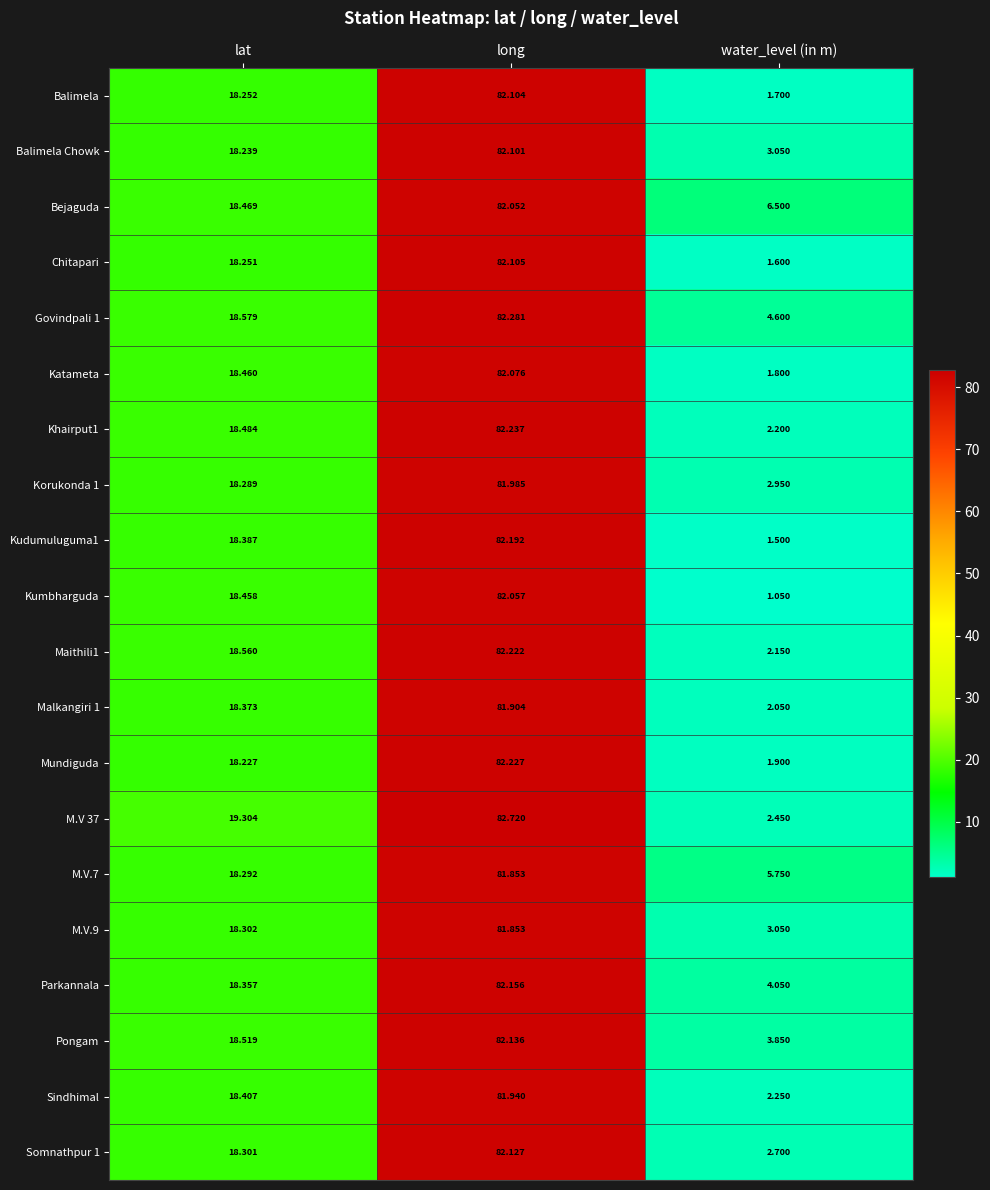

How many data points in Khairput1 are less than 18?

1